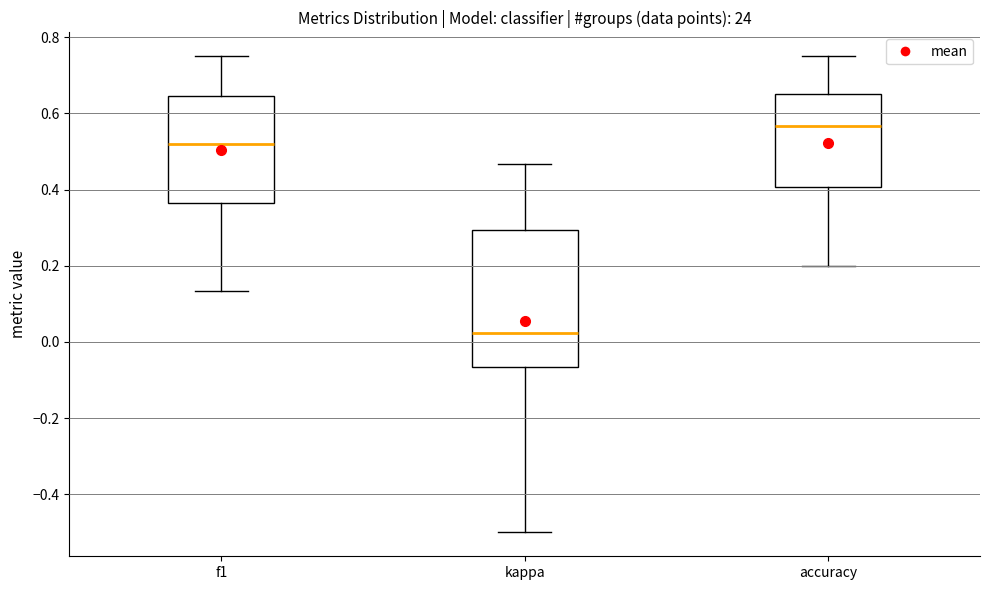

Reading left to right, transcribe this box plot: for each box, give where its median line is, the range the box spans, and where its two whiskers end, as read against the y-axis. The values are not printed on the chart, so give them approximately, as read against the axis.

f1: median 0.52, box 0.36 to 0.64, whiskers 0.14 to 0.76
kappa: median 0.02, box -0.06 to 0.30, whiskers -0.50 to 0.46
accuracy: median 0.56, box 0.40 to 0.66, whiskers 0.20 to 0.76